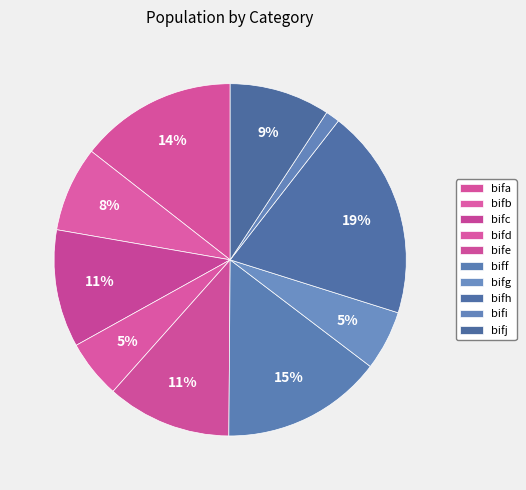

To the nearest percent, what percentage of the pie is bife?

11%